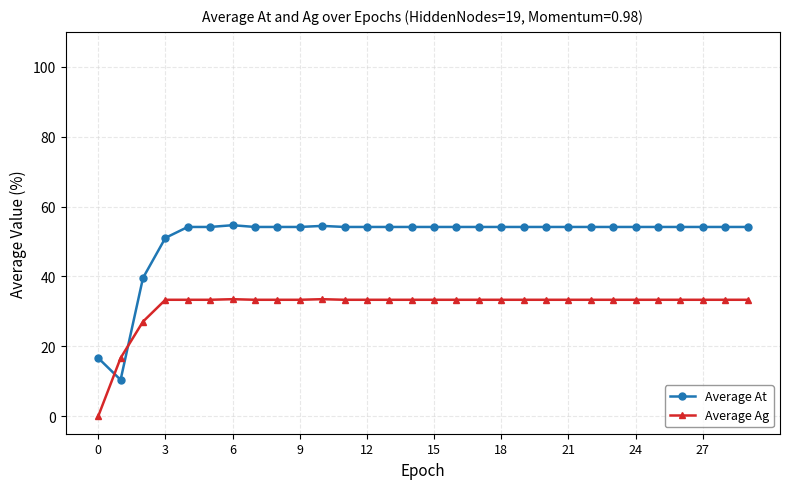

Which series has the largest total across all categories?

Average At